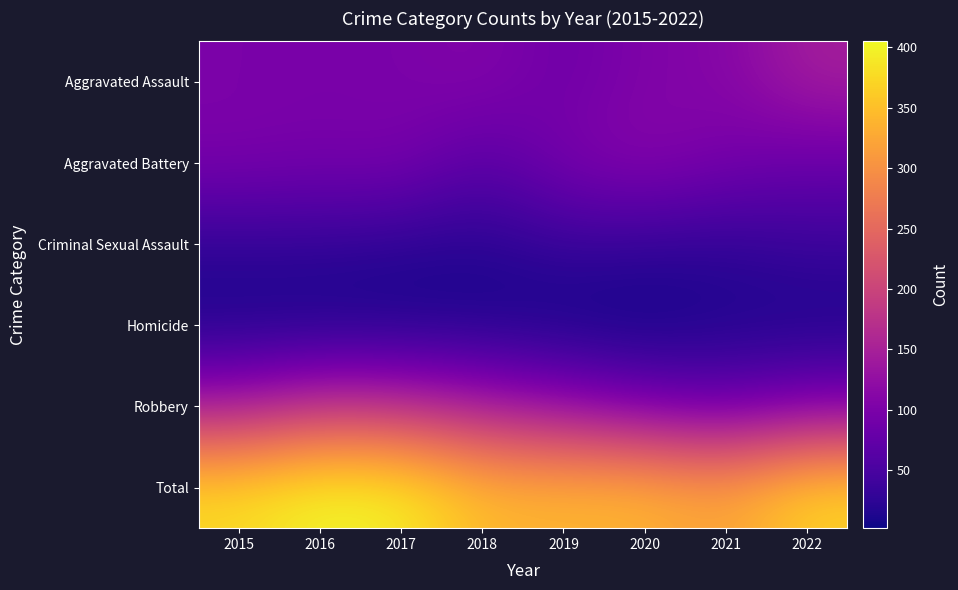

Reading left to right, extract all data points from this chart.

Aggravated Assault: 2015=100	2016=98	2017=99	2018=109	2019=85	2020=106	2021=109	2022=147
Aggravated Battery: 2015=100	2016=95	2017=100	2018=63	2019=99	2020=114	2021=95	2022=81
Criminal Sexual Assault: 2015=26	2016=27	2017=21	2018=19	2019=33	2020=27	2021=25	2022=36
Homicide: 2015=9	2016=7	2017=8	2018=9	2019=4	2020=2	2021=12	2022=9
Robbery: 2015=143	2016=178	2017=170	2018=144	2019=121	2020=93	2021=78	2022=99
Total: 2015=378	2016=405	2017=398	2018=344	2019=342	2020=342	2021=319	2022=372